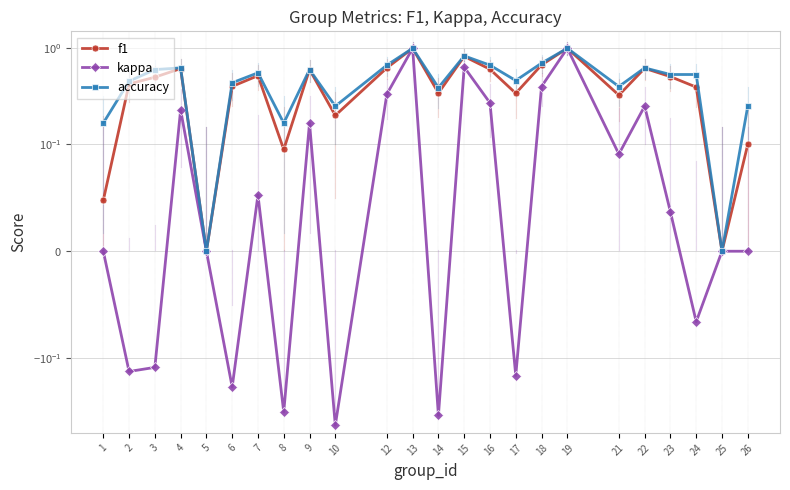

True or false: f1 has a value of 0.4 at 2.

True